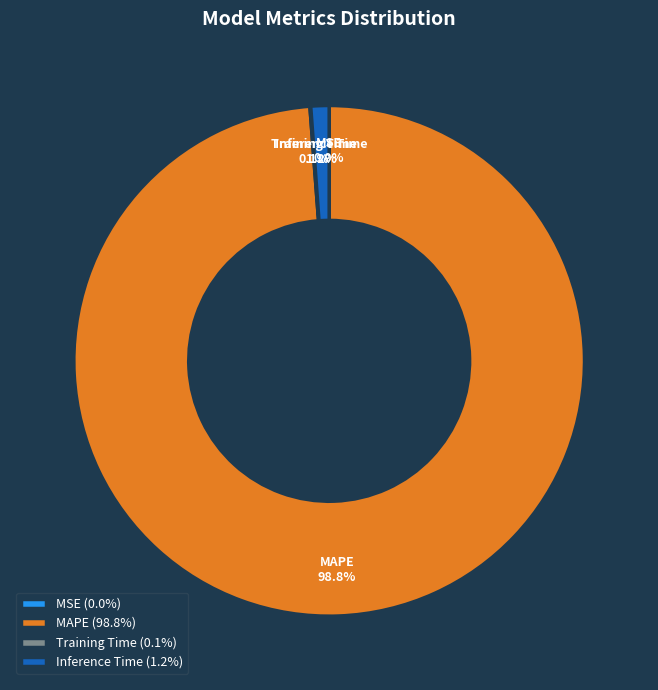

What percentage is NOT represented by Inference Time?

98.8%